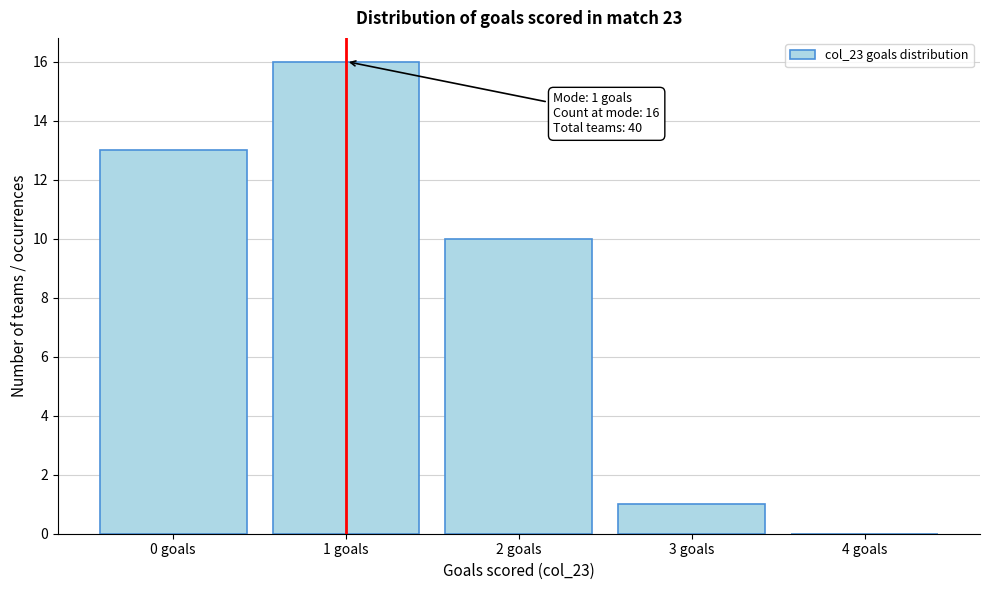

Reading left to right, extract all data points from this chart.

0 goals=13	1 goals=16	2 goals=10	3 goals=1	4 goals=0